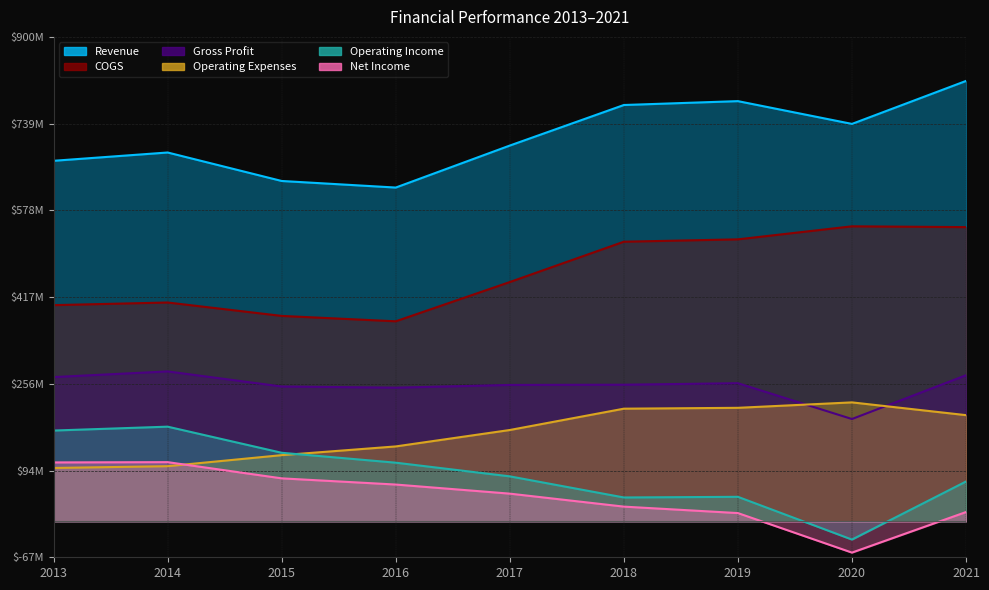

What are all the series names shown in the legend?

Revenue, COGS, Gross Profit, Operating Expenses, Operating Income, Net Income